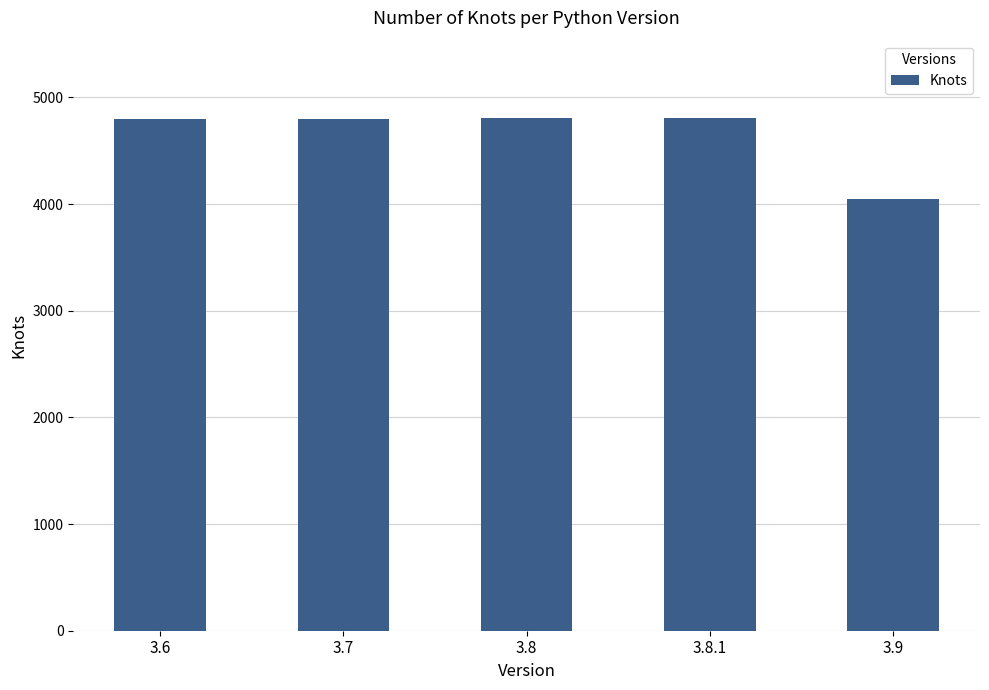

Is it true that the value at 3.9 is 4044?

True